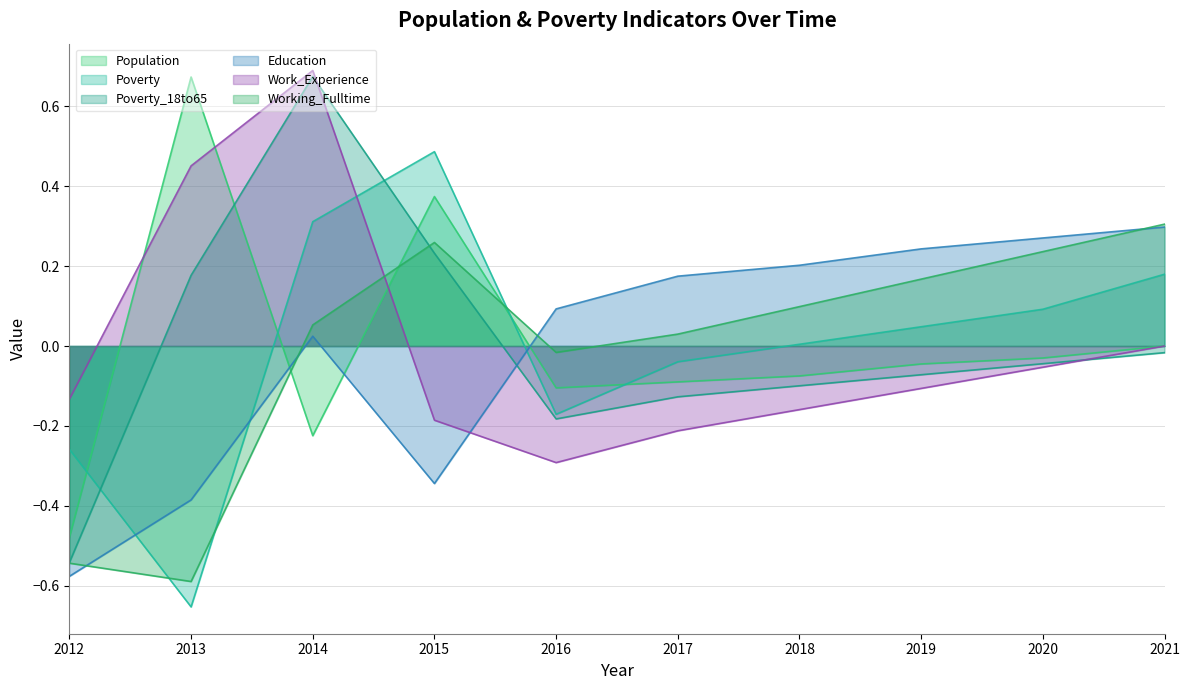

At which label does Poverty reach its minimum?

2013